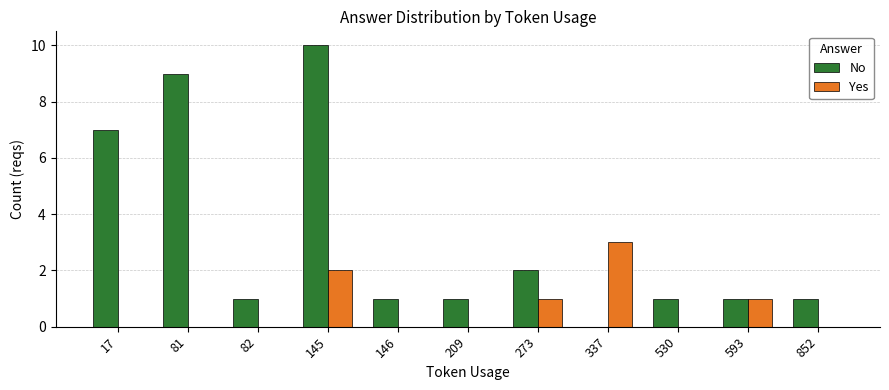

What is the maximum value for No?

10